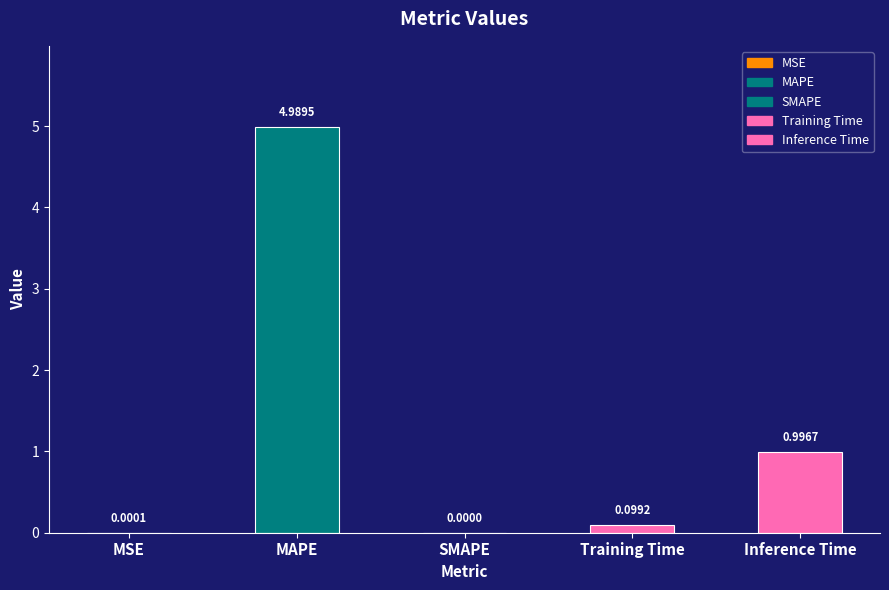

What is the average value?

1.2